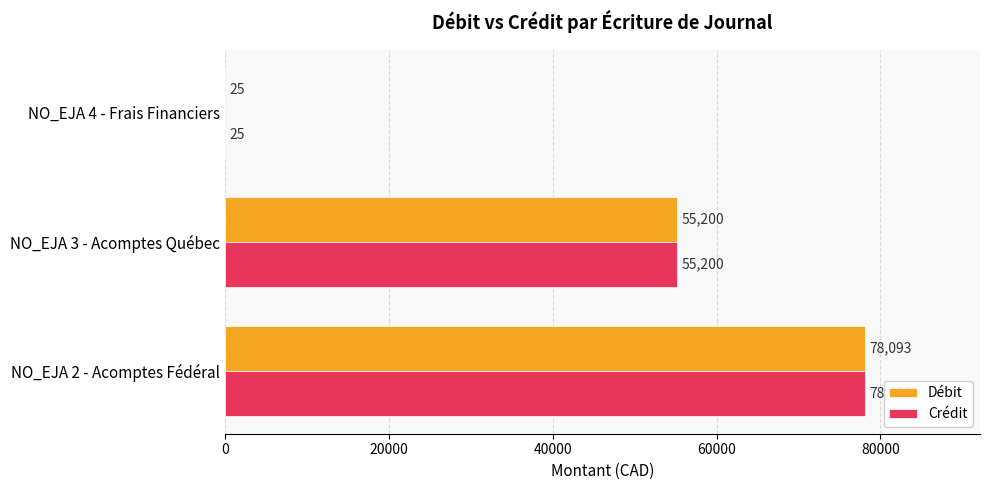

True or false: Débit has a value of 79328 at NO_EJA 3 - Acomptes Québec.

False